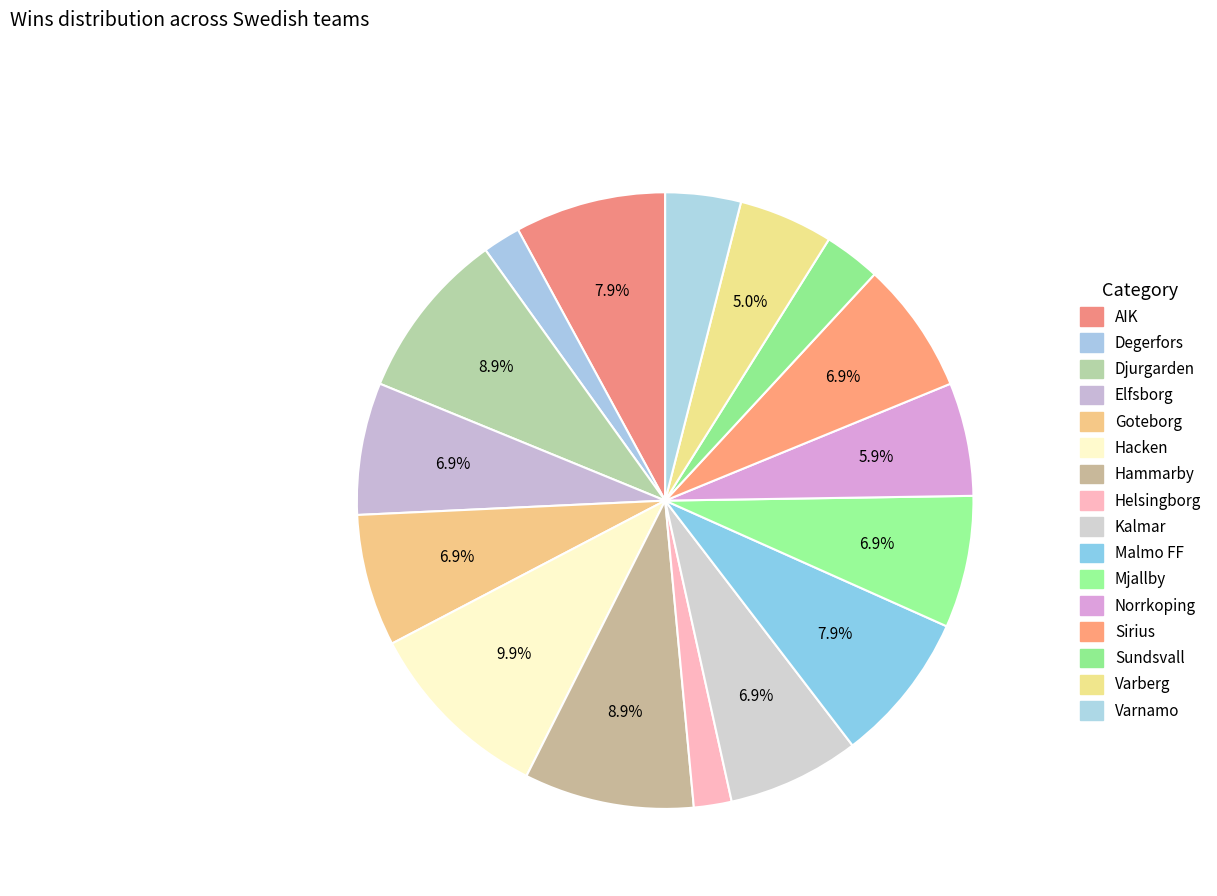

What is the ratio of the value at Norrkoping to the value at Malmo FF?

0.8